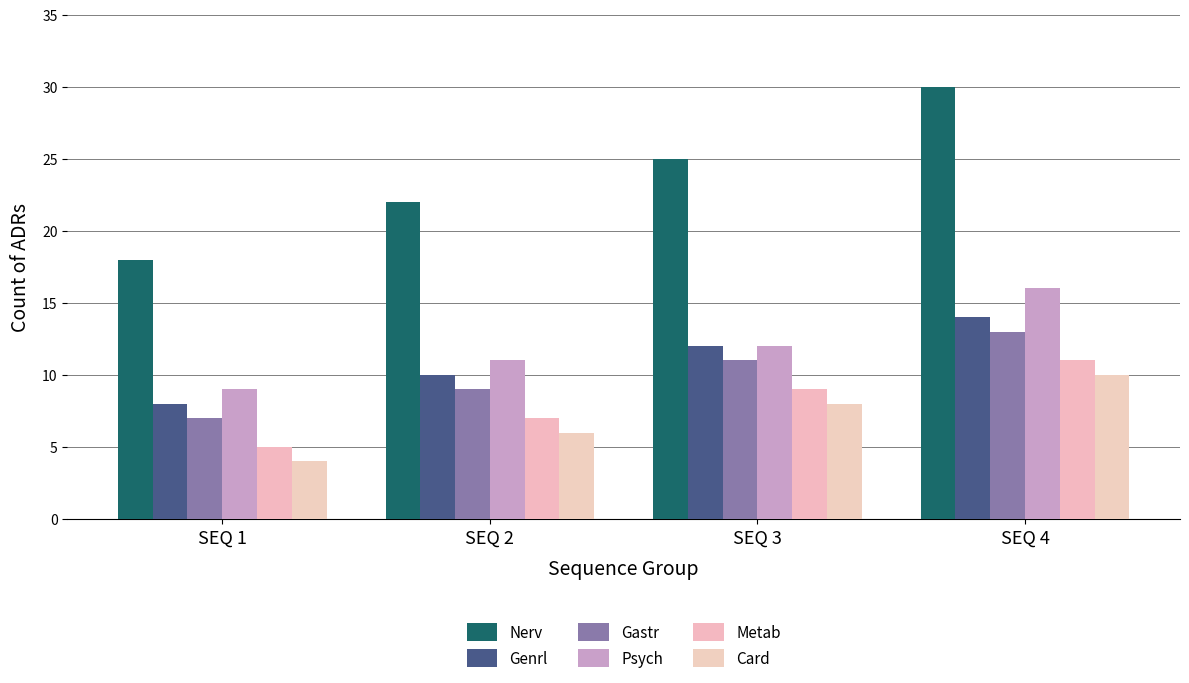

Count the number of categories in the chart.

4